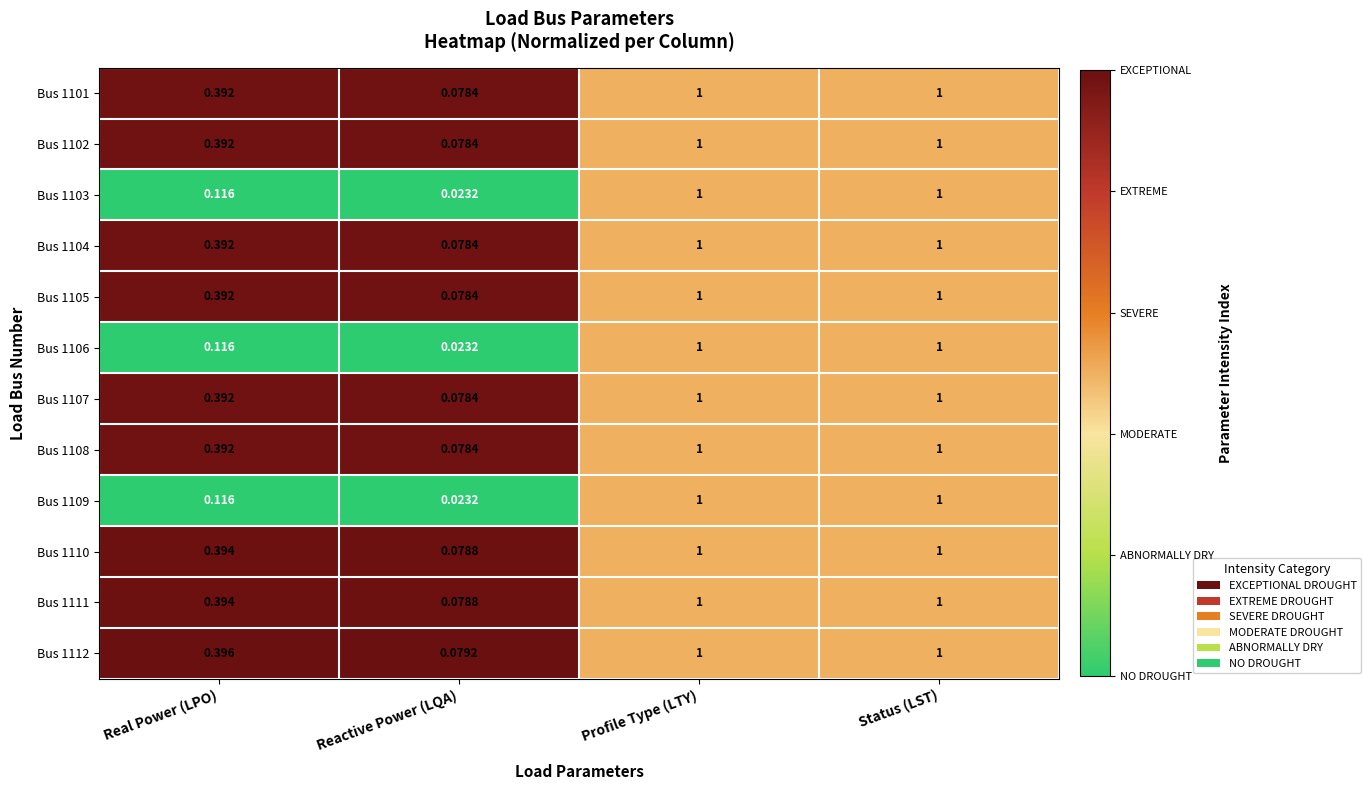

At which category does the chart reach its minimum across all series?

Reactive Power (LQA)